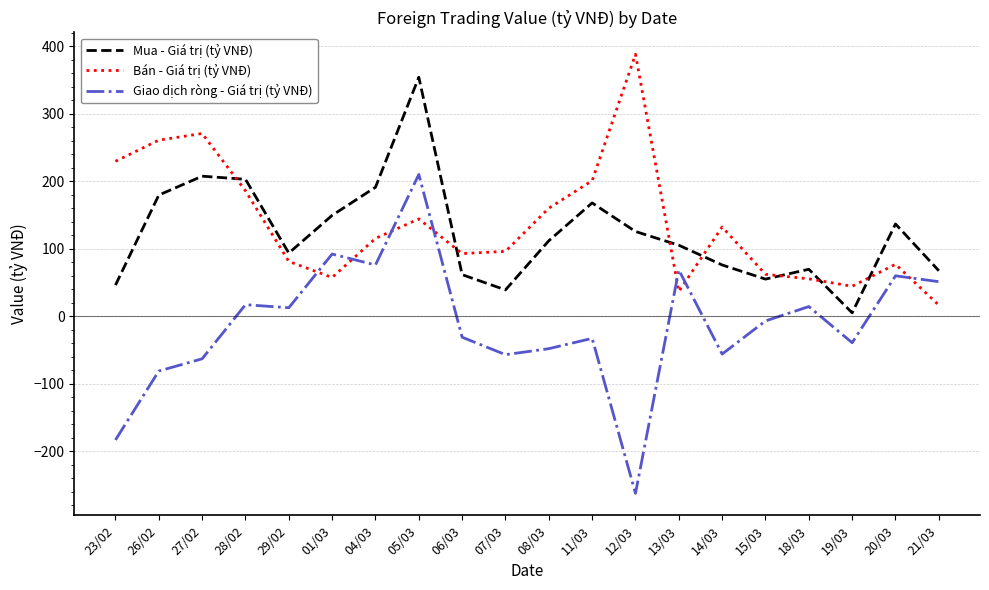

What is the total value across all series at 28/02?

405.7